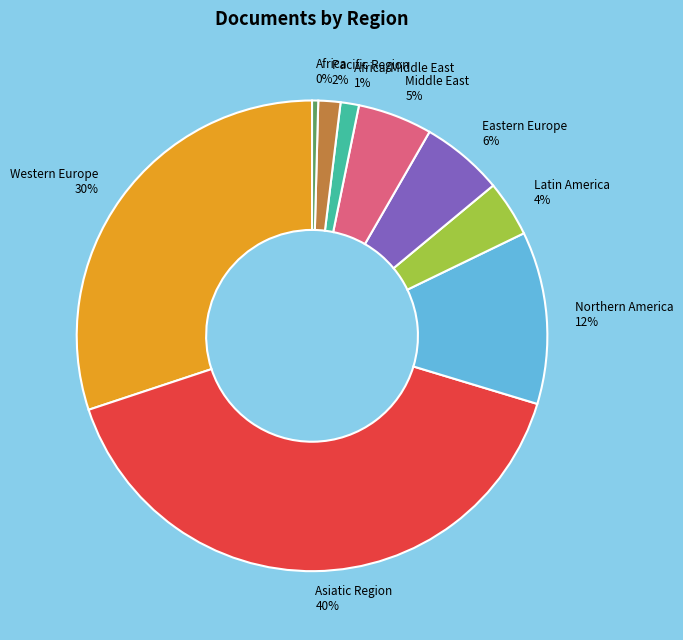

Count the number of slices in the pie.

9